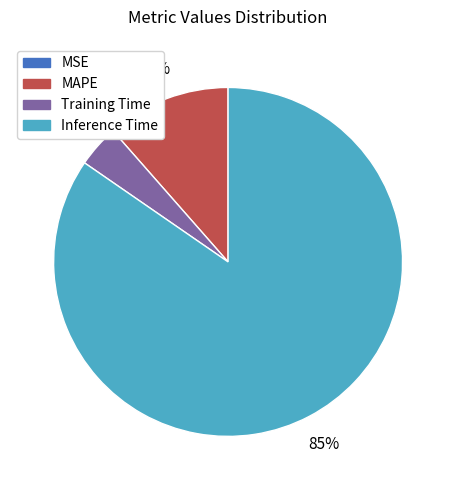

Is it true that MAPE is 11% of the pie?

True